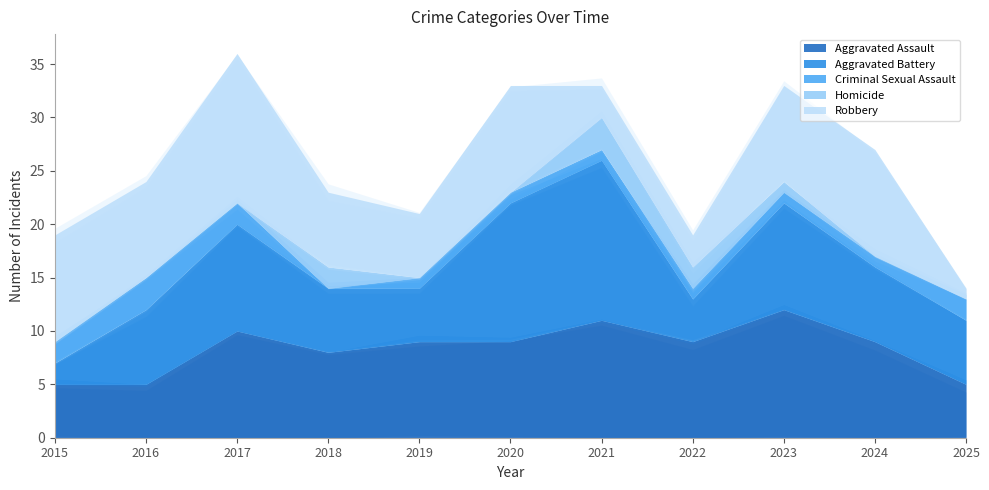

Which has a higher value, 2025 or 2020?

2020